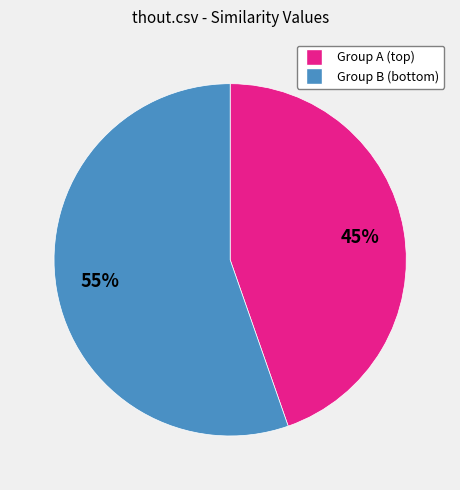

Rank the categories by value from lowest to highest.

Group A (top), Group B (bottom)